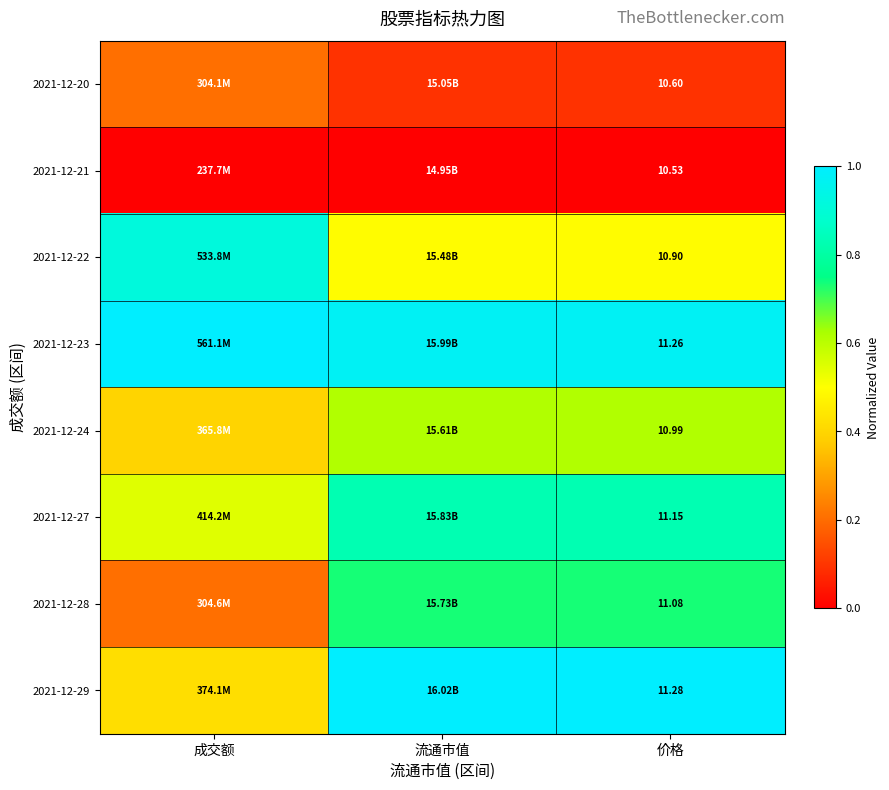

At how many categories does at least one series exceed 0?

3